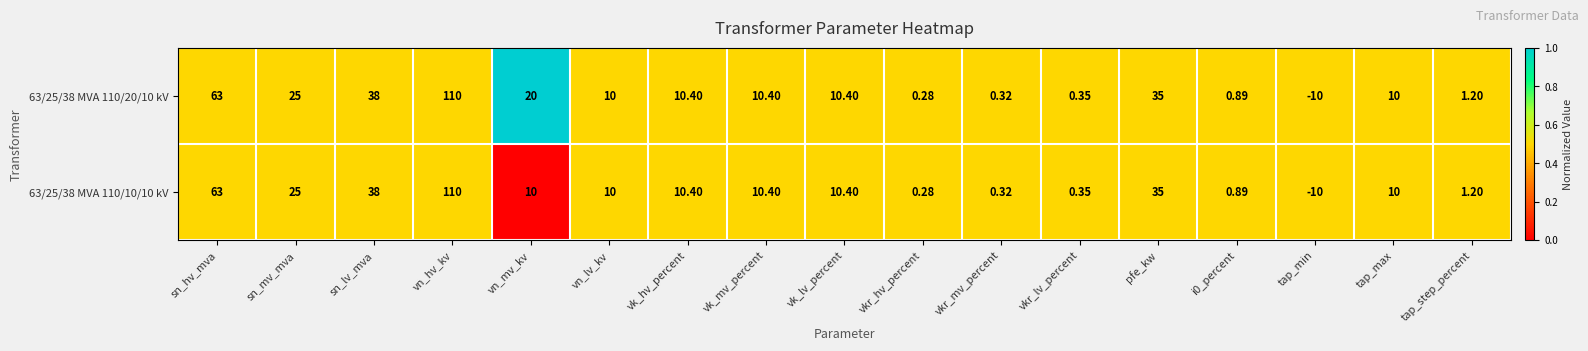

At which label is 63/25/38 MVA 110/20/10 kV closest to 50?

sn_lv_mva